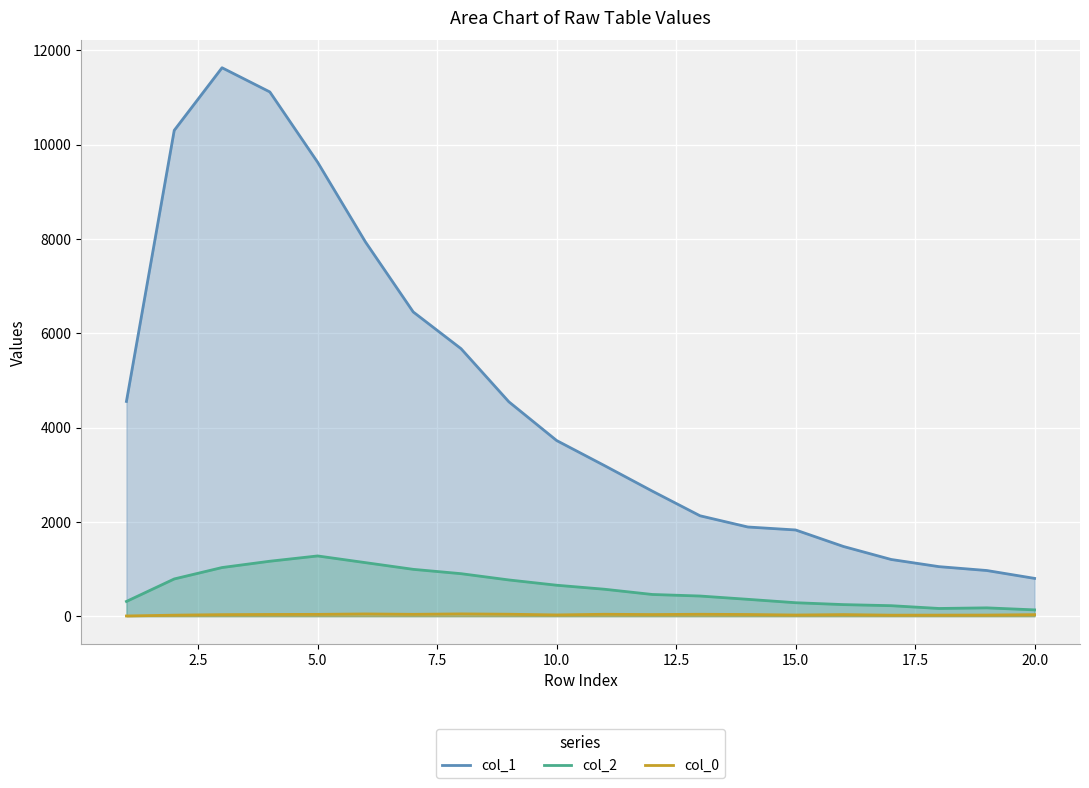

How many values in the col_0 series exceed 34?

9